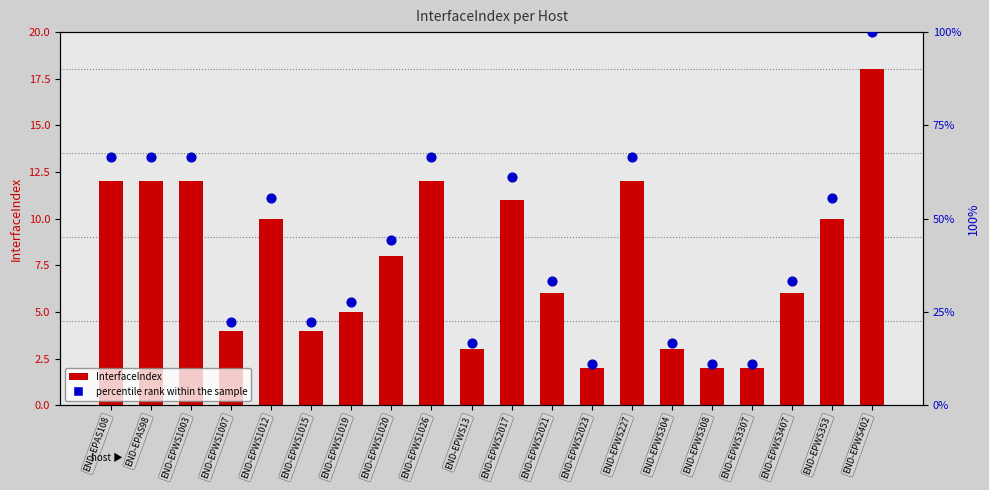

Is the value of InterfaceIndex at END-EPWS1012 greater than the value of percentile rank within the sample at END-EPWS308?

No